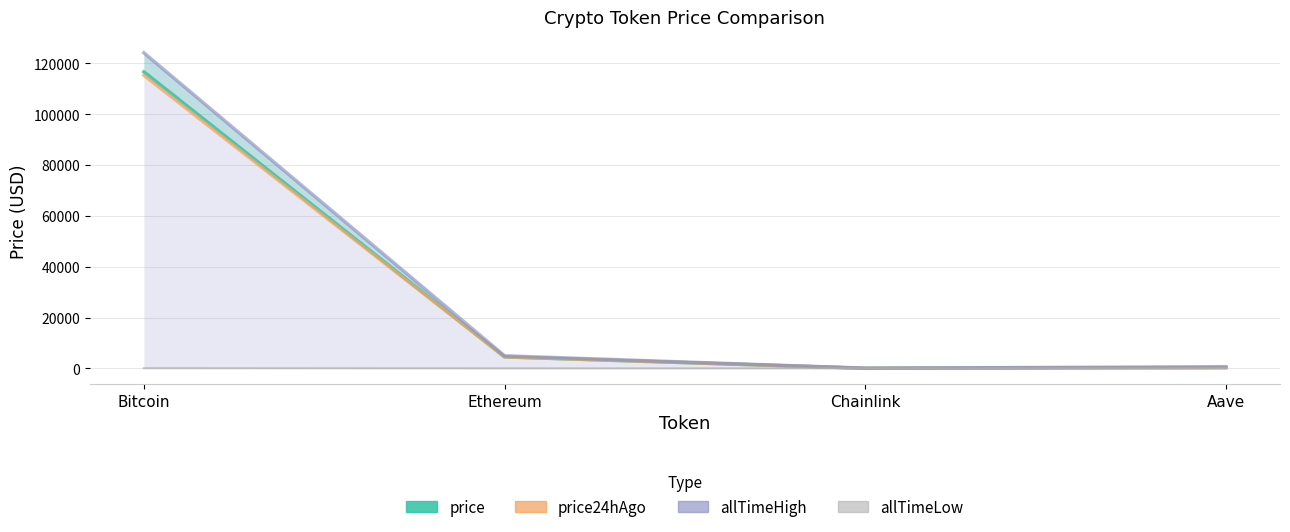

List the labels in order of allTimeHigh value, smallest first.

Chainlink, Aave, Ethereum, Bitcoin